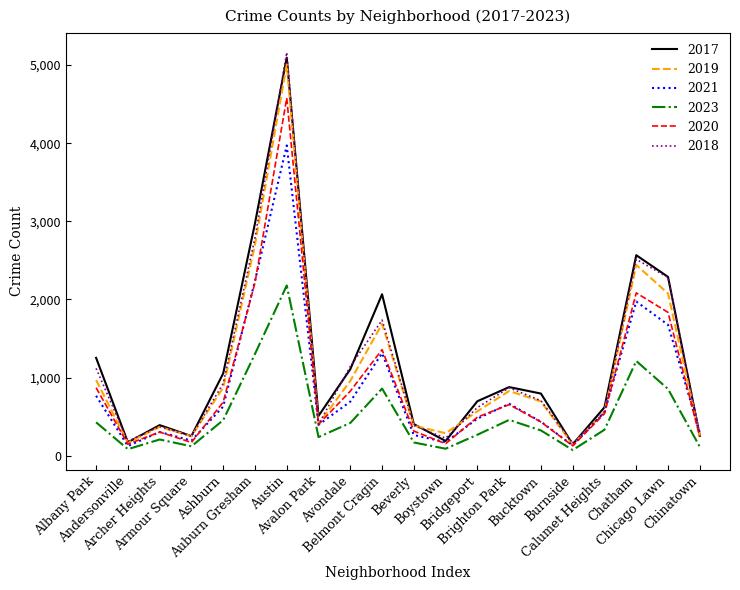

Which series has the widest spread of values?

2018